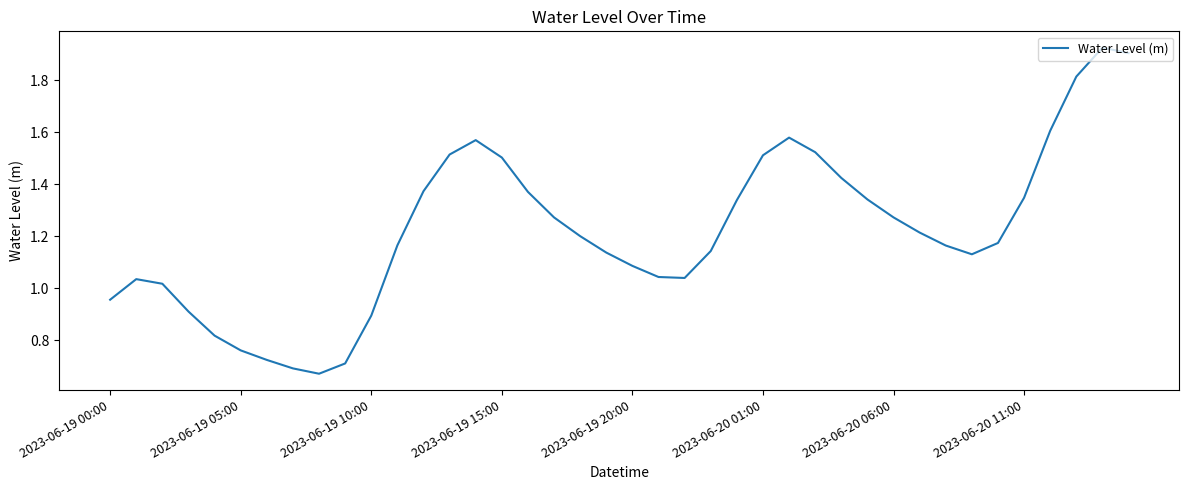

The chart shows a value of 1.5 at 2023-06-19 00:00. True or false?

False